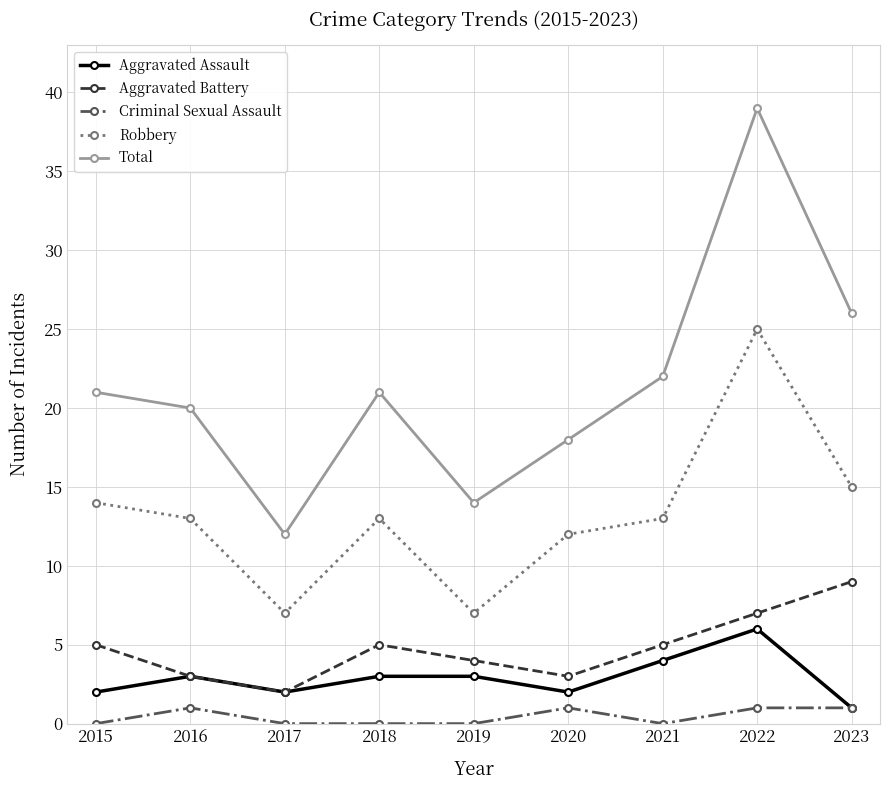

True or false: Criminal Sexual Assault and Robbery cross at least once.

False